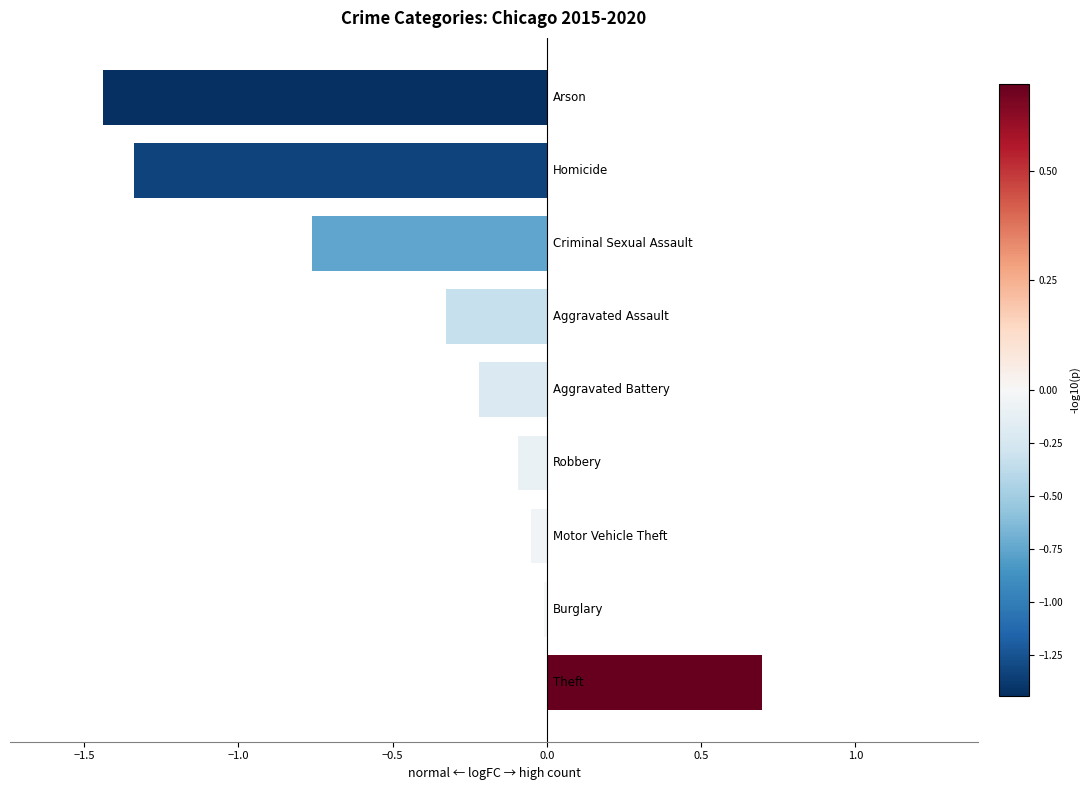

What is the difference between the maximum and second lowest values?

2.0